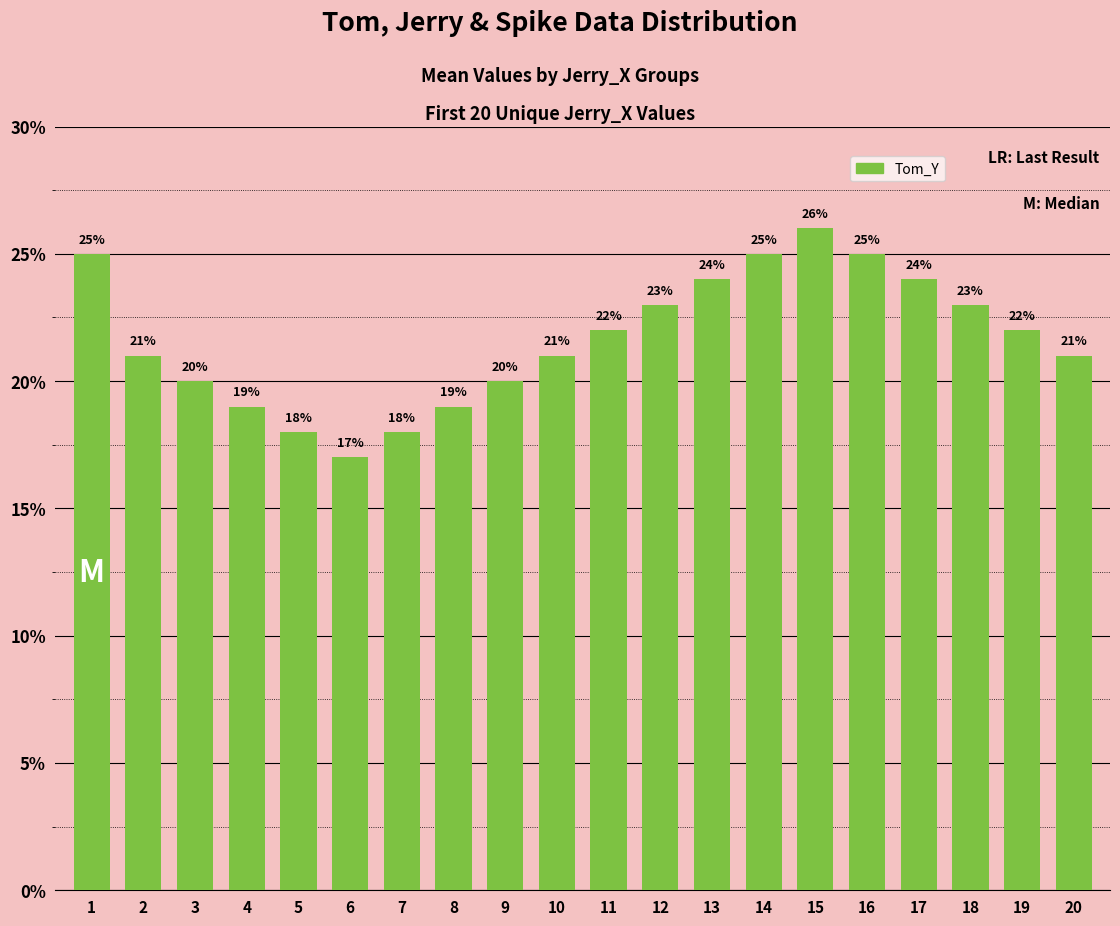

What is the value of the 20th bar from the left?

21